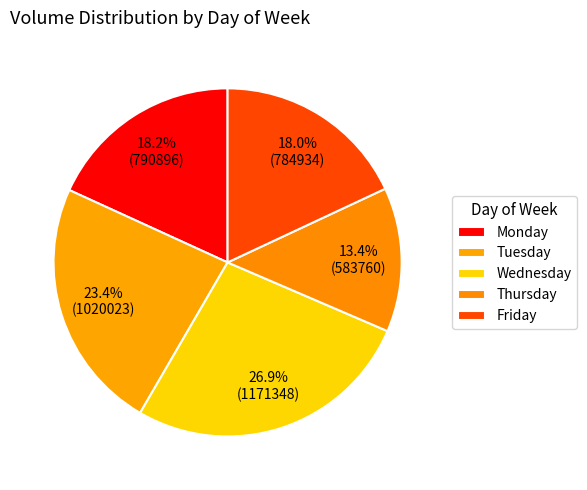

Does Monday account for over 50% of the chart?

No